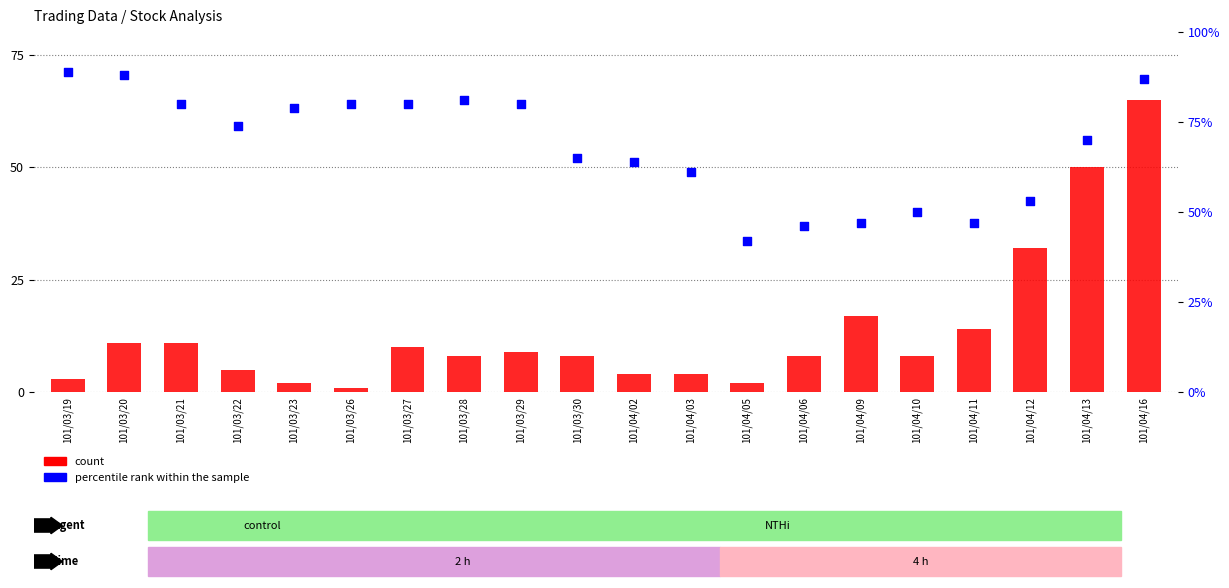

At which category is the sum across all series the highest?

101/04/16